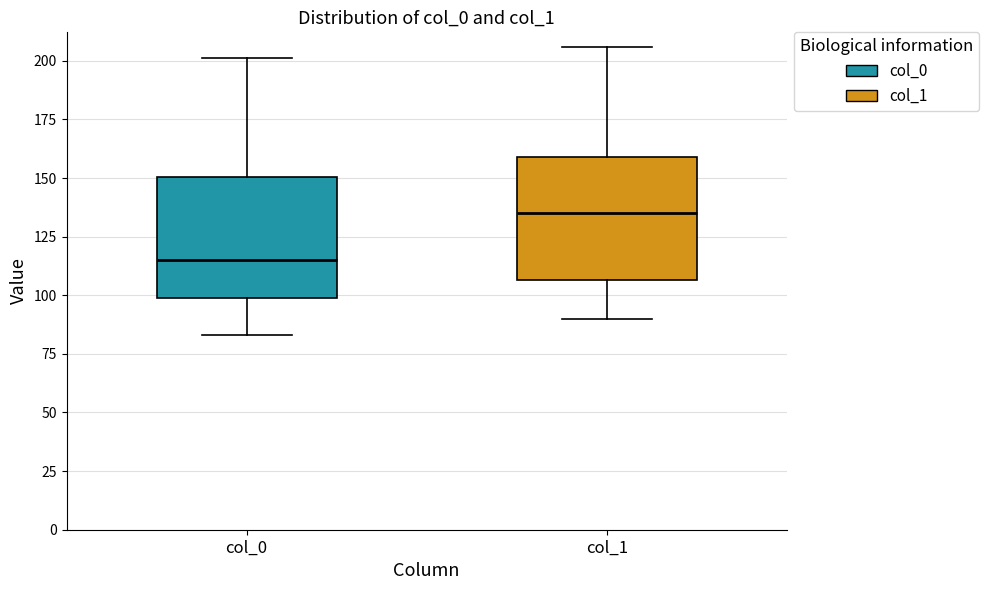

Reading left to right, read every box against the y-axis: the position of its median line, the range the box covers, and the ends of its whiskers. The values are not printed on the chart, so give them approximately, as read against the axis.

col_0: median 115, box 100 to 150, whiskers 85 to 200
col_1: median 135, box 105 to 160, whiskers 90 to 205